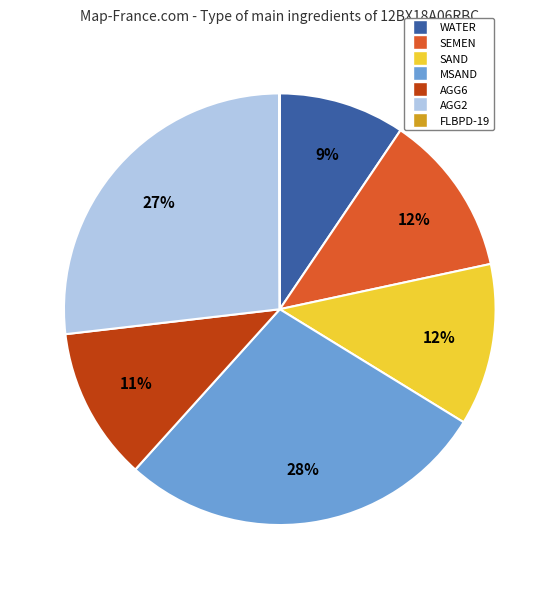

Is the sum of SEMEN and AGG6 greater than half?

No